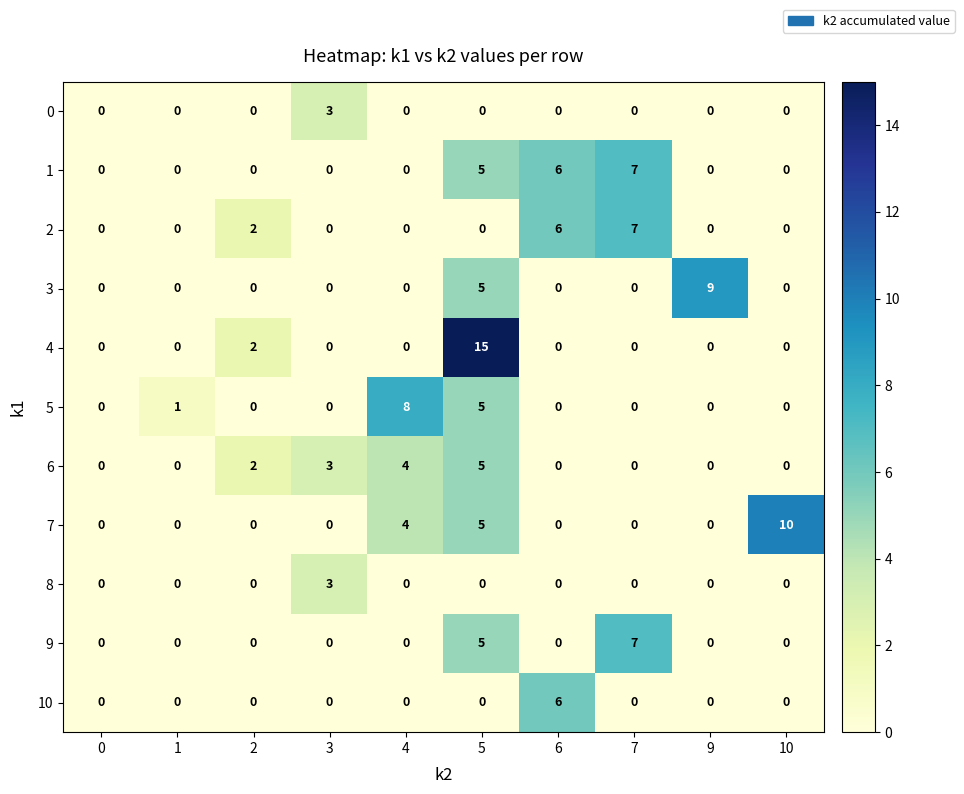

Which category has the highest value across all series?

5